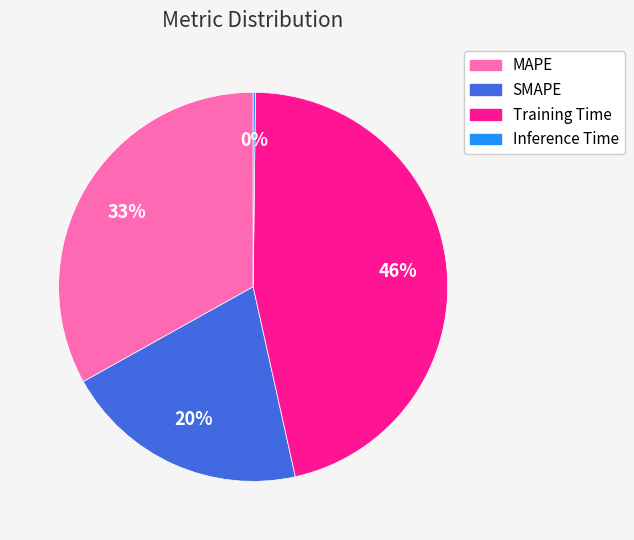

To the nearest percent, what is the average slice percentage?

25%